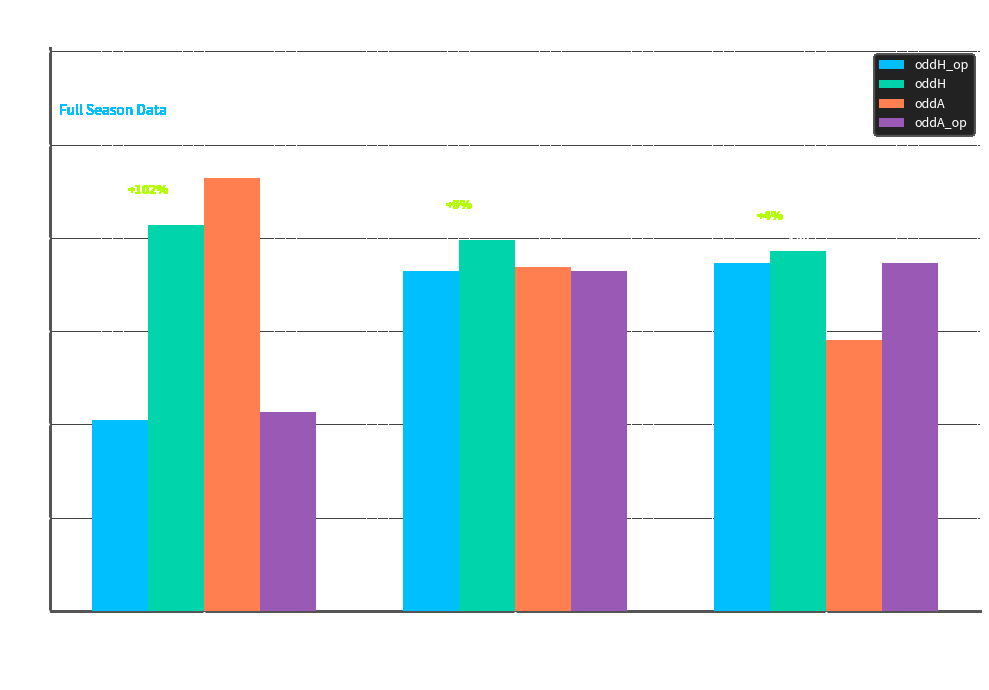

What is the difference between the oddH values at Draw
(D) and Away Win
(A)?

0.1